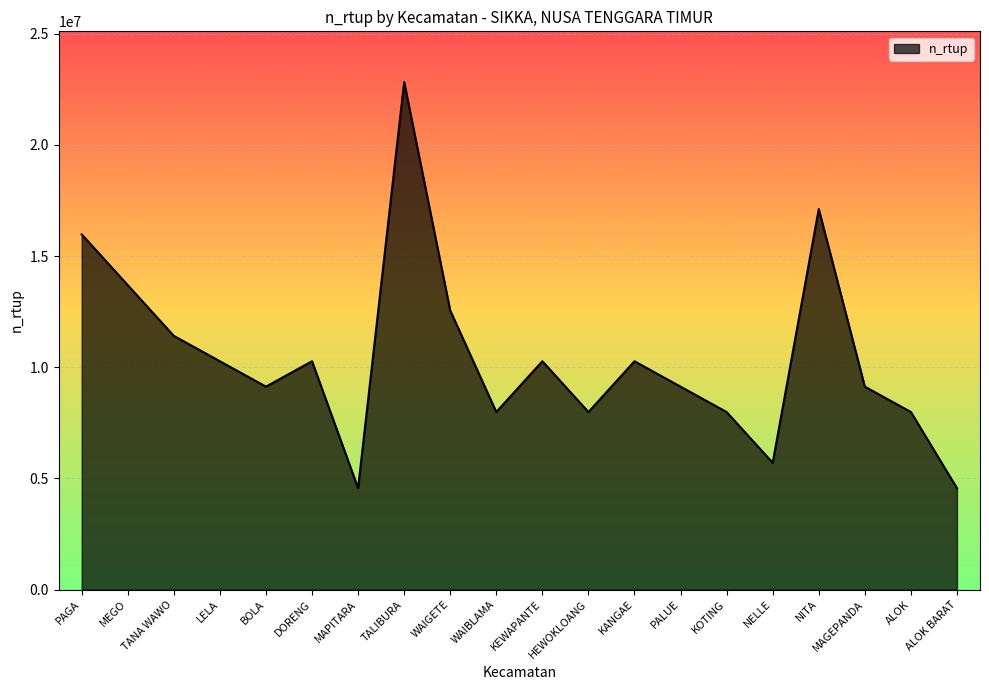

The value at WAIGETE is 12555367. True or false?

True